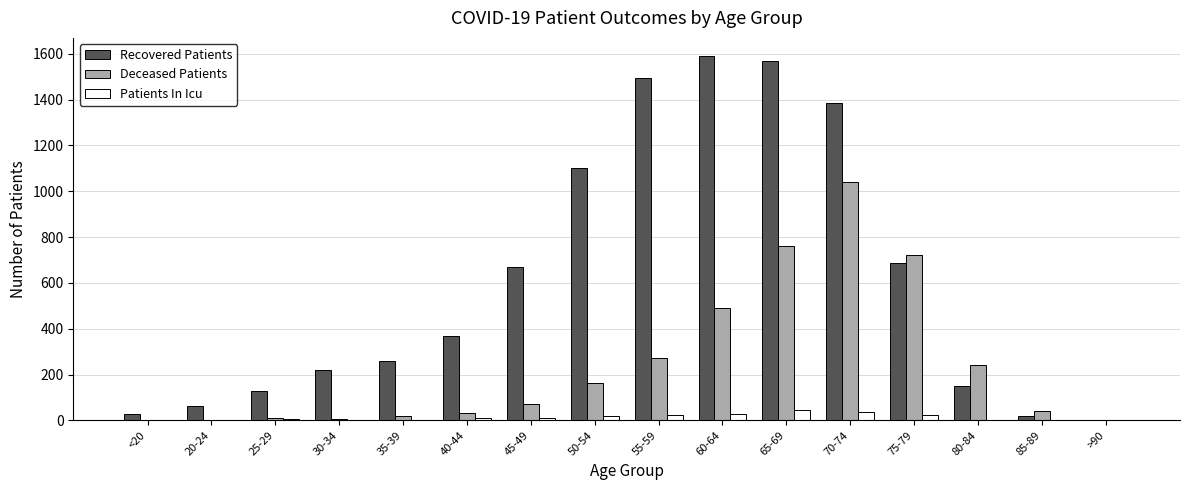

What is the average value of the Recovered Patients series?

608